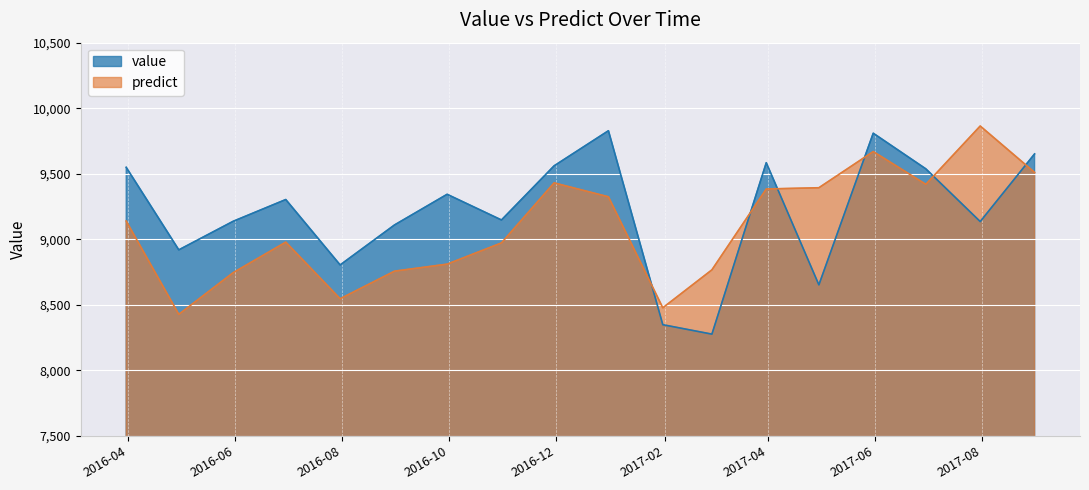

What is the label of the 1st point from the right?

2017-08-31